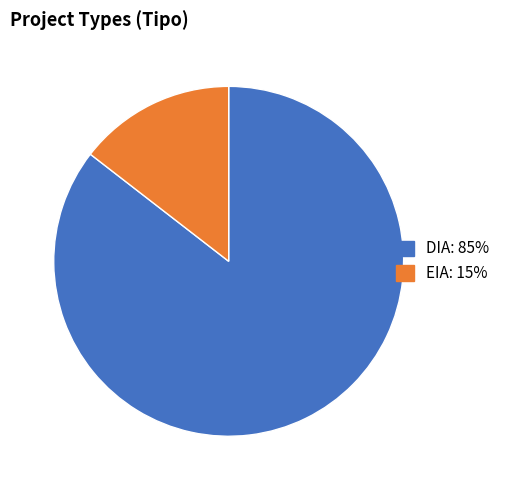

Rank the categories by value from lowest to highest.

EIA, DIA